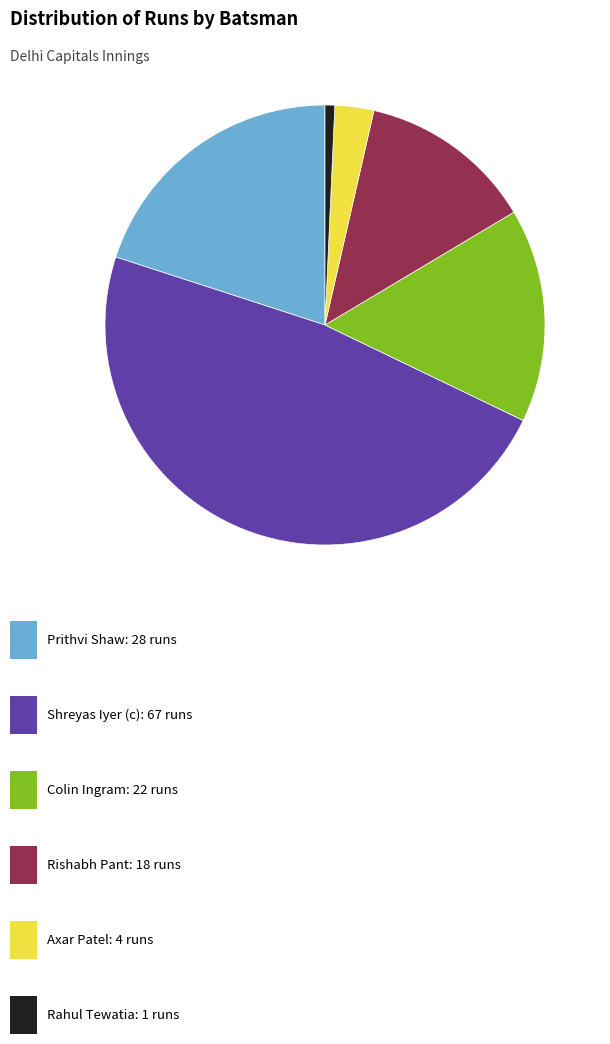

Is there a majority slice in this chart?

No